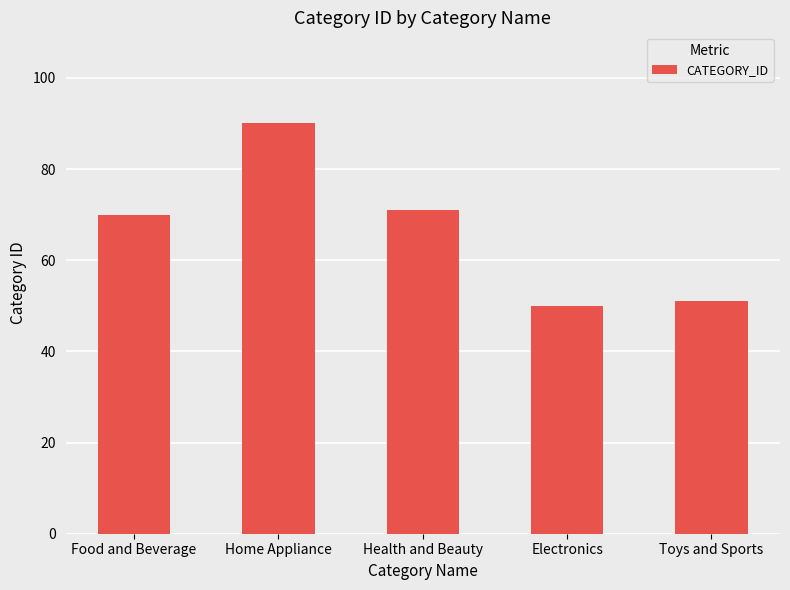

List the labels in order of value, largest first.

Home Appliance, Health and Beauty, Food and Beverage, Toys and Sports, Electronics